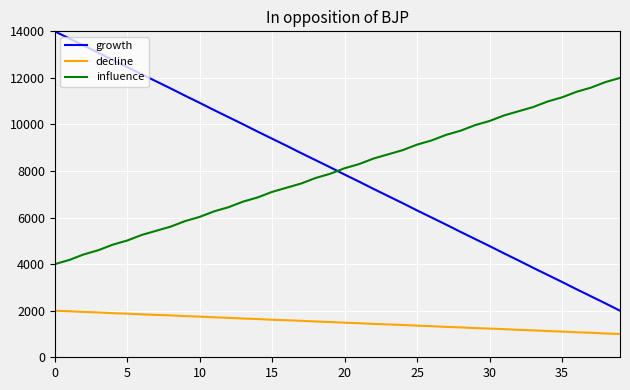

What is the difference between the maximum and minimum values in the growth series?

12000.0